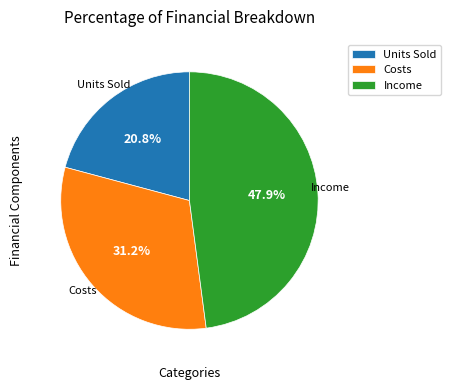

What is the smallest slice in the pie chart?

Units Sold